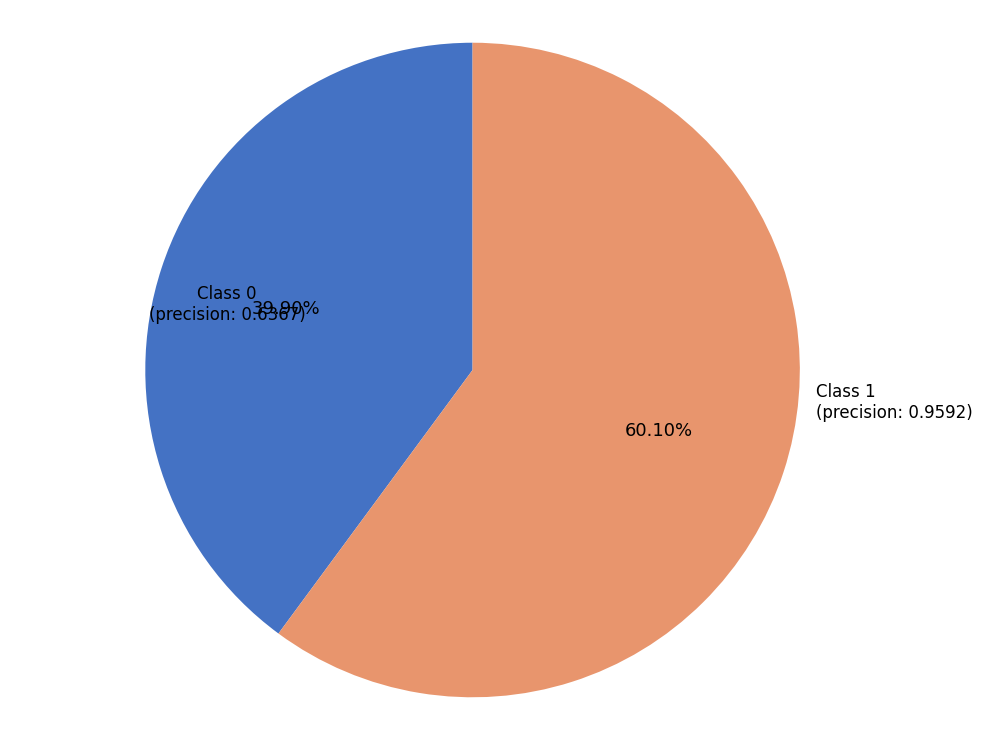

Is there any slice that represents more than half of the pie?

Yes